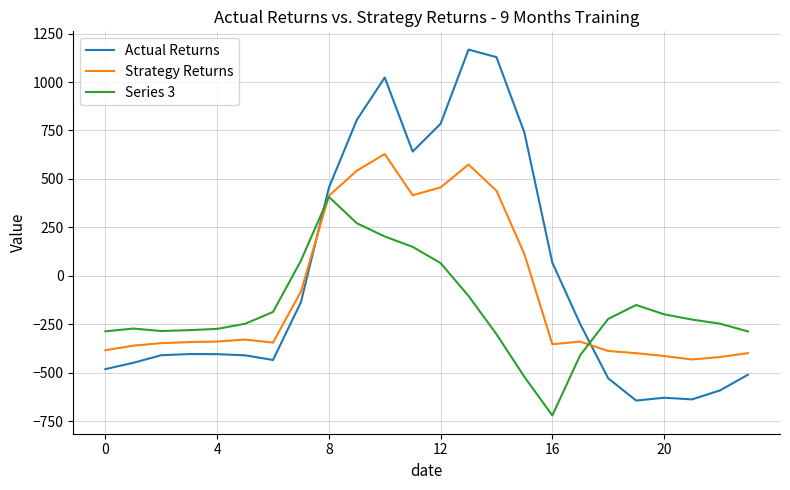

List the series in order of their peak value, lowest first.

Series 3, Strategy Returns, Actual Returns